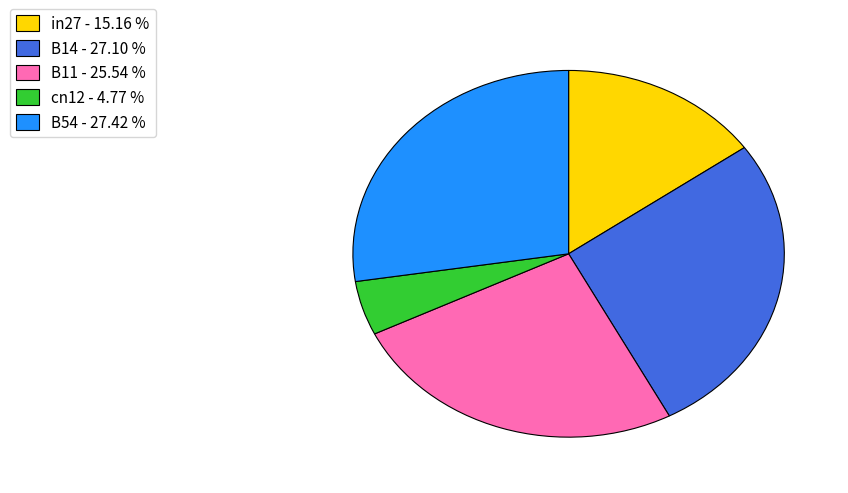

Does any single category account for the majority?

No